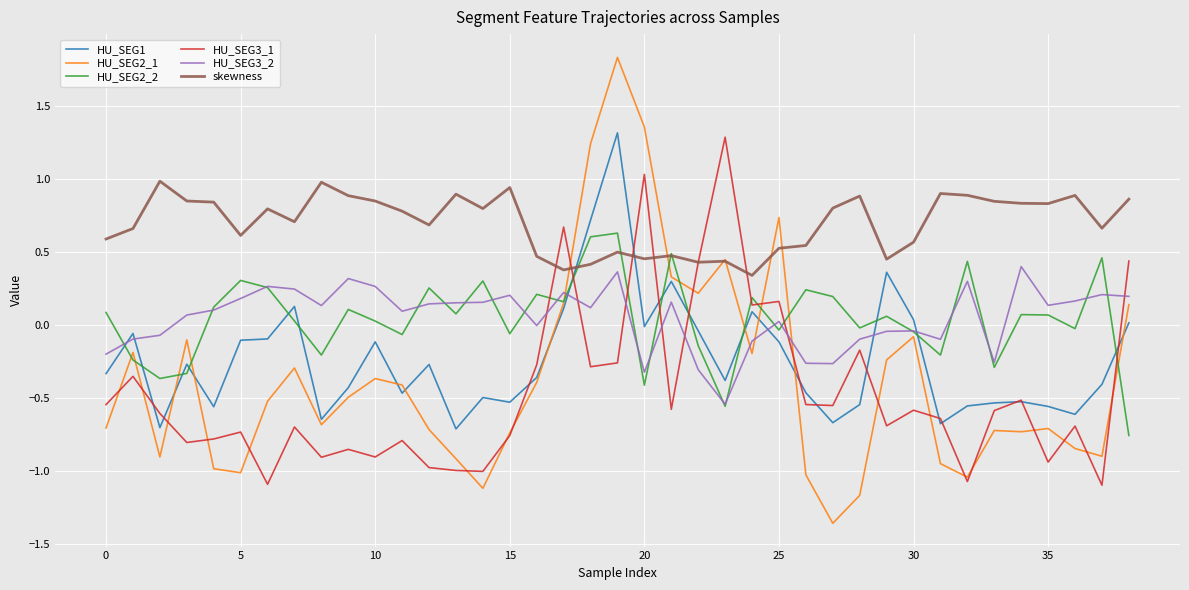

Which series has the widest spread of values?

HU_SEG2_1